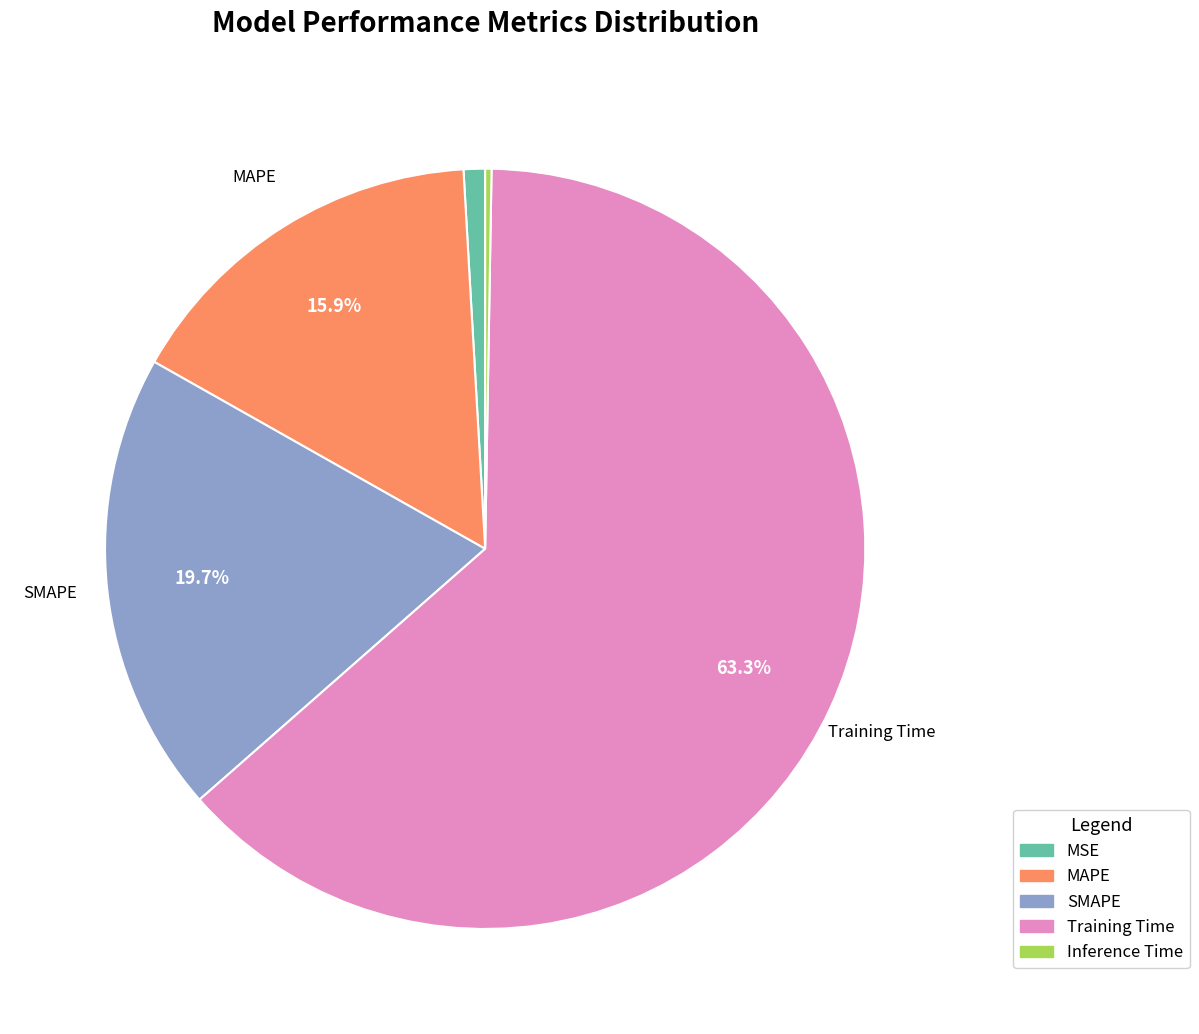

Does MAPE represent more than half of the total?

No